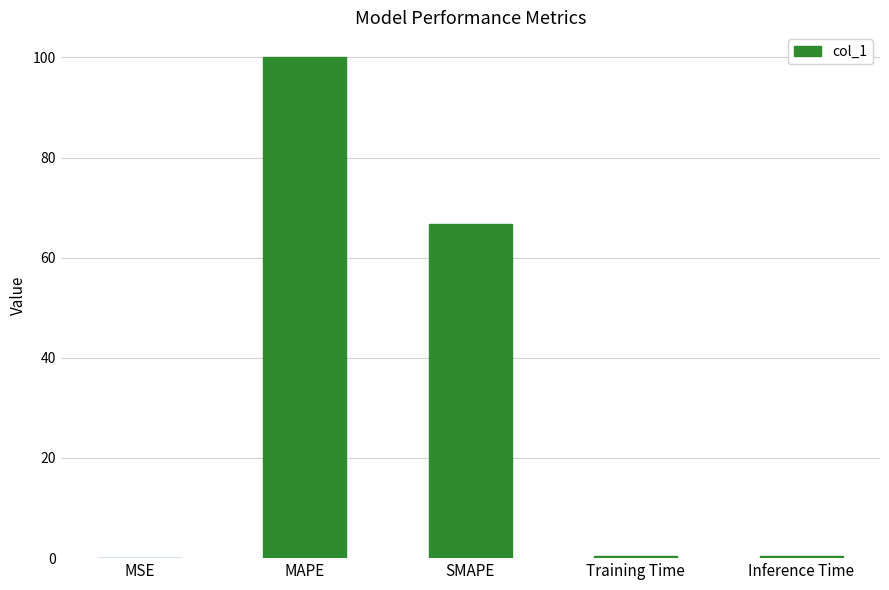

True or false: the data shows 0.0 at MSE.

True